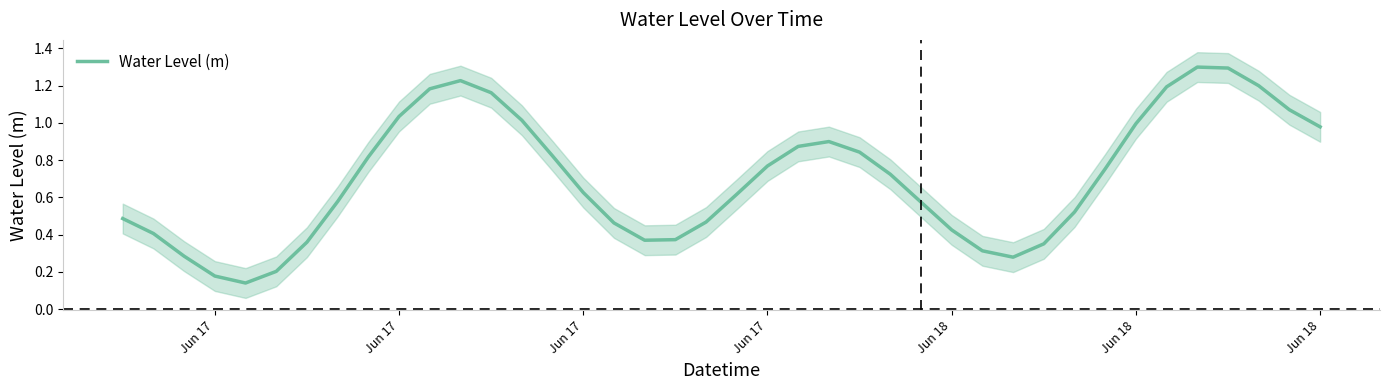

Is this an area chart (filled region under the line)?

No